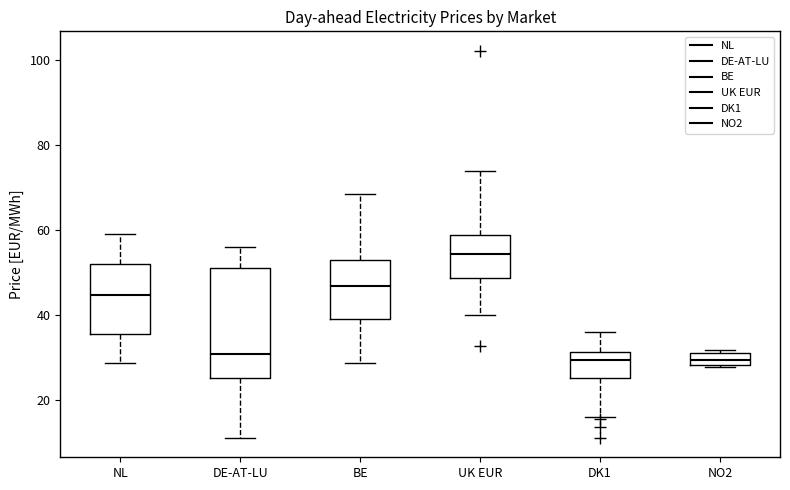

Where is the upper edge of the box for NO2 on the y-axis? The values are not printed on the chart, so give them approximately, as read against the axis.

30